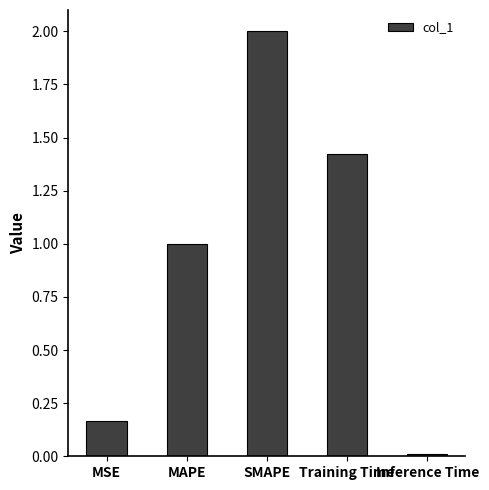

What is the value of the 3rd bar from the left?

2.0